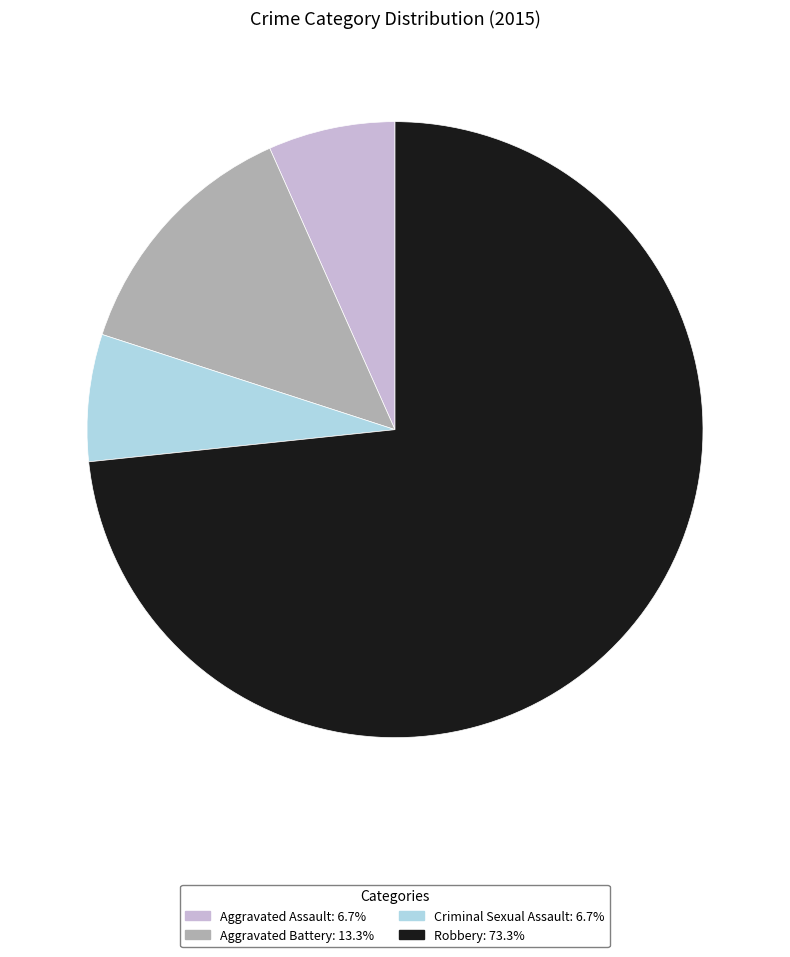

What is the ratio of the value at Criminal Sexual Assault to the value at Robbery?

0.1